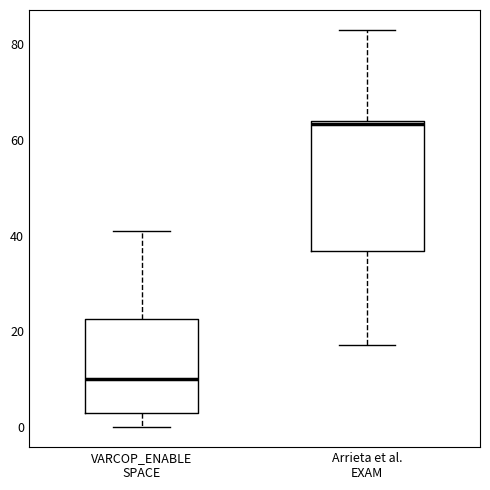

Which box has the lowest median line?

VARCOP_ENABLE SPACE